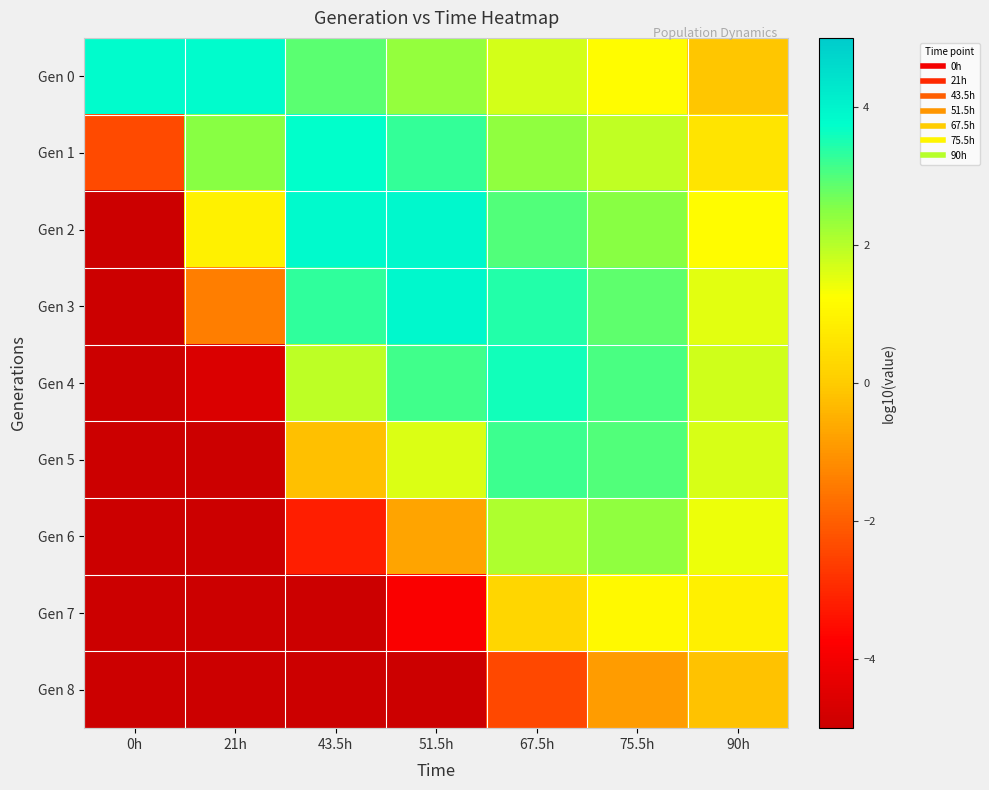

Reading left to right, list all the values displayed in this chart.

Gen 0: 0h=3.8	21h=3.8	43.5h=2.9	51.5h=2.4	67.5h=1.7	75.5h=1.2	90h=-0.1
Gen 1: 0h=-2.3	21h=2.5	43.5h=3.7	51.5h=3.3	67.5h=2.4	75.5h=1.9	90h=0.6
Gen 2: 0h=-5.0	21h=0.9	43.5h=3.9	51.5h=3.9	67.5h=3.0	75.5h=2.5	90h=1.2
Gen 3: 0h=-5.0	21h=-1.4	43.5h=3.3	51.5h=3.9	67.5h=3.4	75.5h=2.9	90h=1.6
Gen 4: 0h=-5.0	21h=-4.6	43.5h=1.9	51.5h=3.1	67.5h=3.6	75.5h=3.1	90h=1.7
Gen 5: 0h=-5.0	21h=-5.0	43.5h=-0.2	51.5h=1.6	67.5h=3.2	75.5h=3.0	90h=1.7
Gen 6: 0h=-5.0	21h=-5.0	43.5h=-3.2	51.5h=-0.7	67.5h=2.1	75.5h=2.4	90h=1.4
Gen 7: 0h=-5.0	21h=-5.0	43.5h=-5.0	51.5h=-3.9	67.5h=0.2	75.5h=1.1	90h=0.9
Gen 8: 0h=-5.0	21h=-5.0	43.5h=-5.0	51.5h=-5.0	67.5h=-2.4	75.5h=-0.9	90h=-0.2